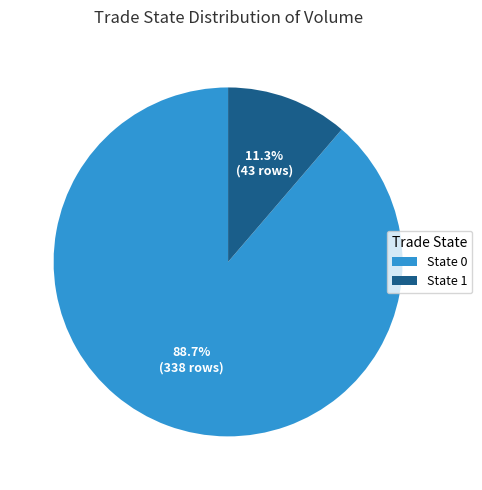

Which has a higher value, State 0 or State 1?

State 0